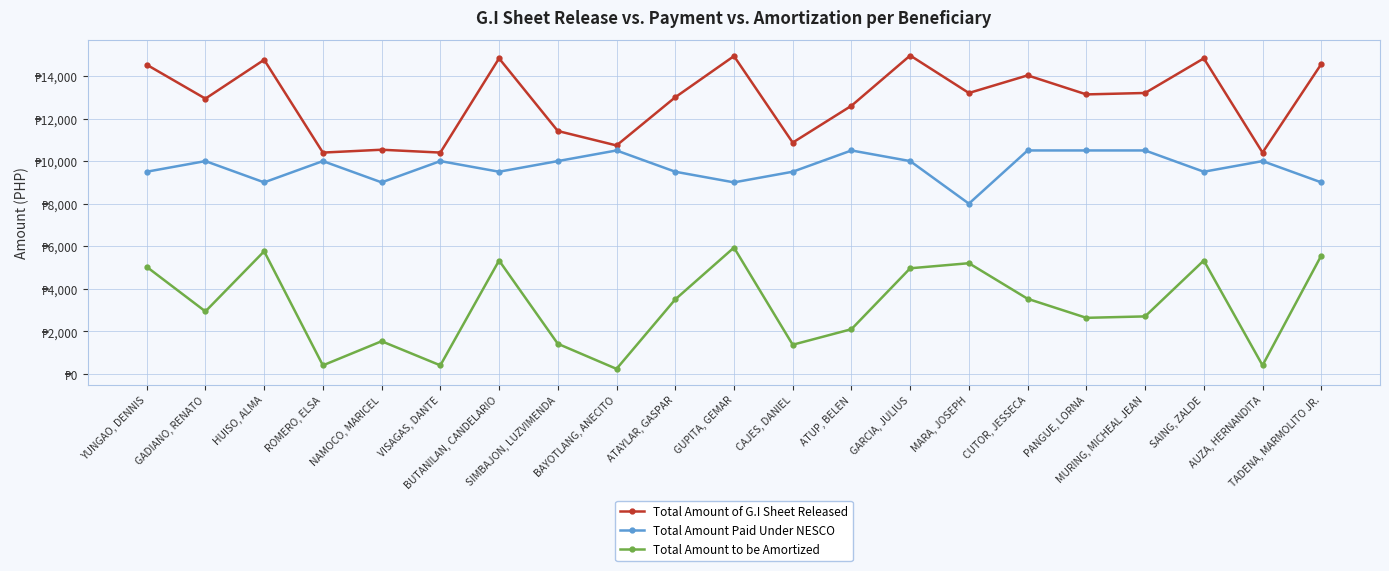

What are all the series names shown in the legend?

Total Amount of G.I Sheet Released, Total Amount Paid Under NESCO, Total Amount to be Amortized